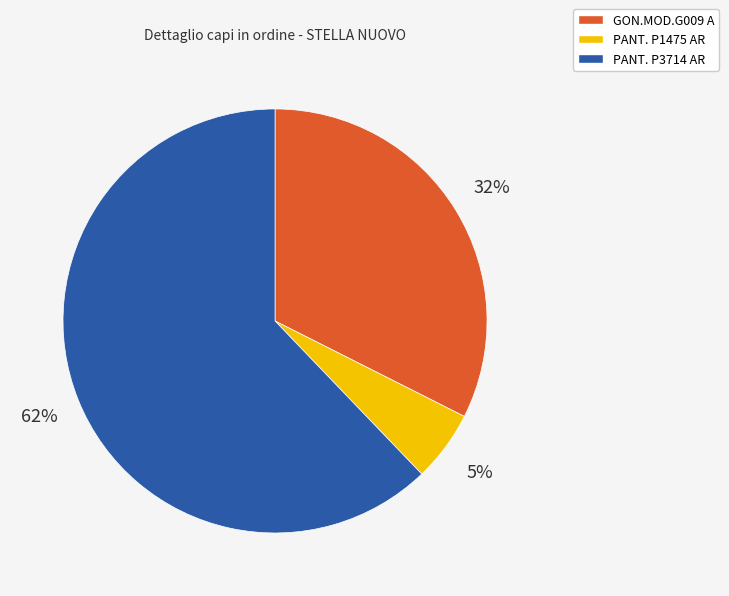

Does any single category account for the majority?

Yes